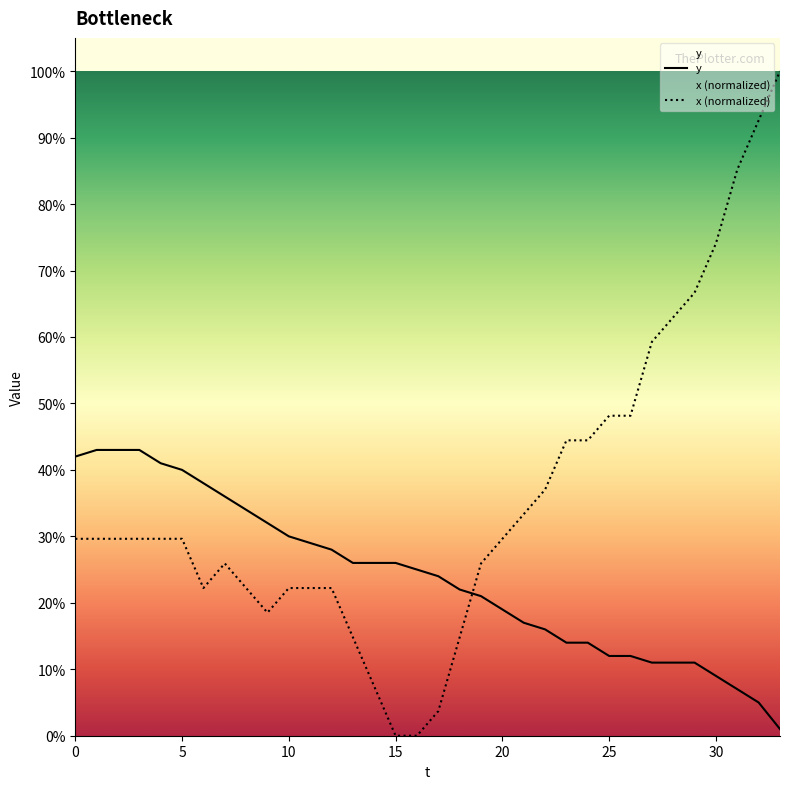

What is the difference between the maximum and second lowest values in the y series?

38.0